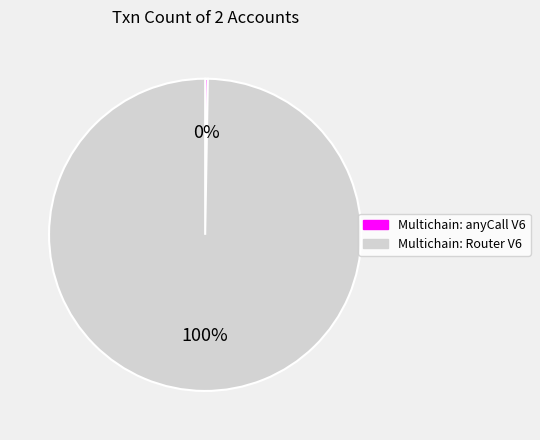

Which slice is the largest?

Multichain: Router V6